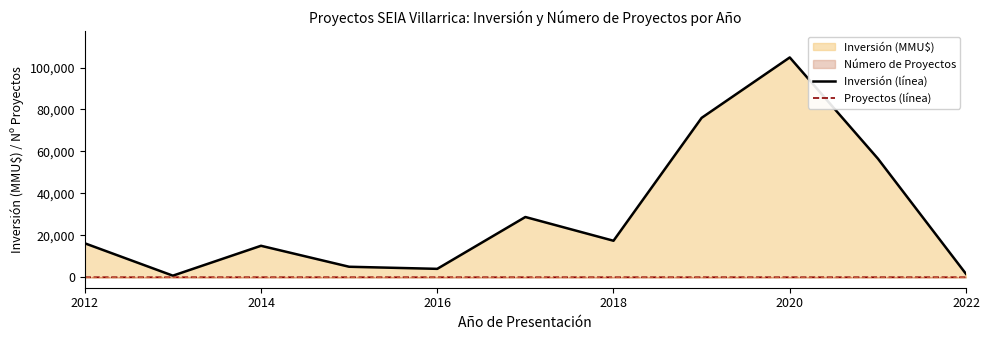

True or false: Proyectos (línea) and Inversión (línea) intersect in this chart.

False